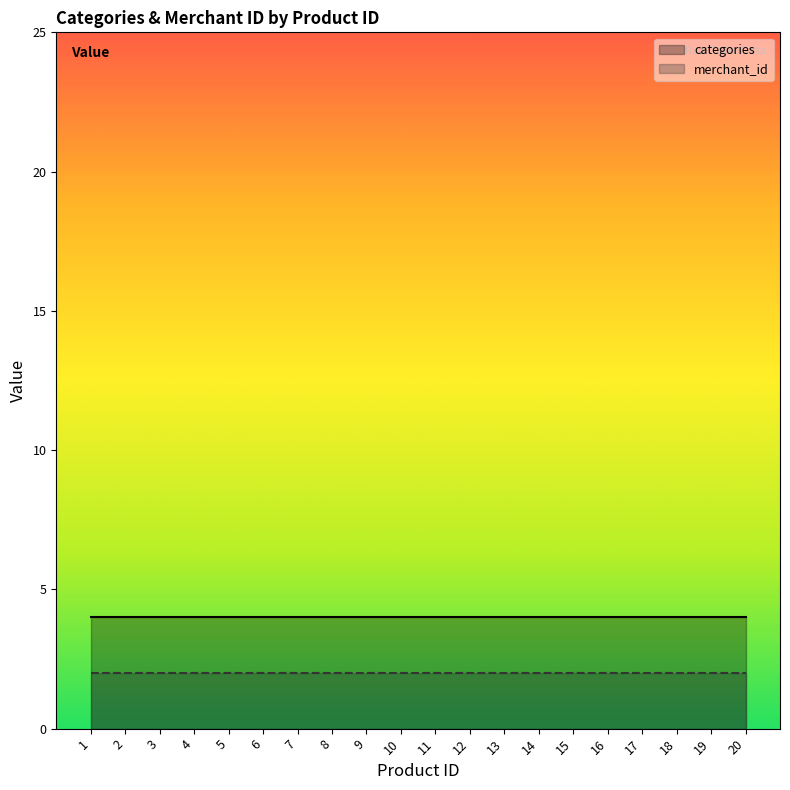

The value of merchant_id at 6 is 4. True or false?

False